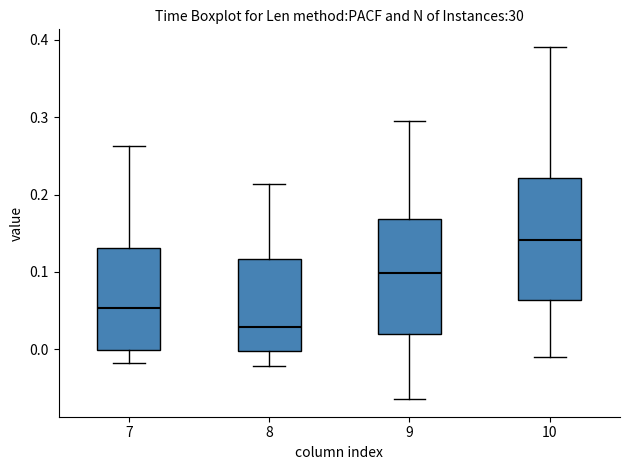

Which box has the lowest median line?

8